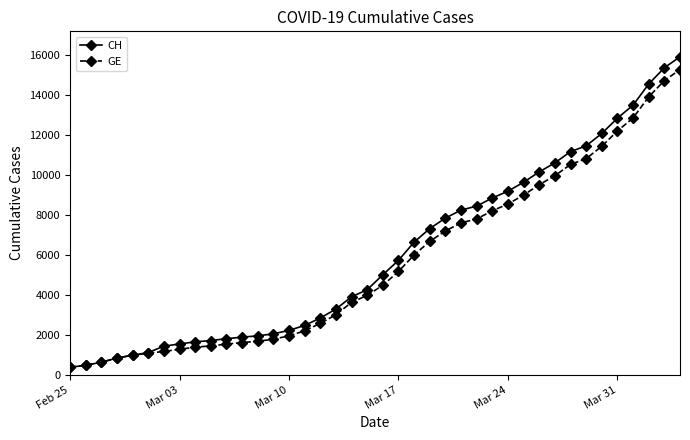

What is the greatest value displayed?

15926